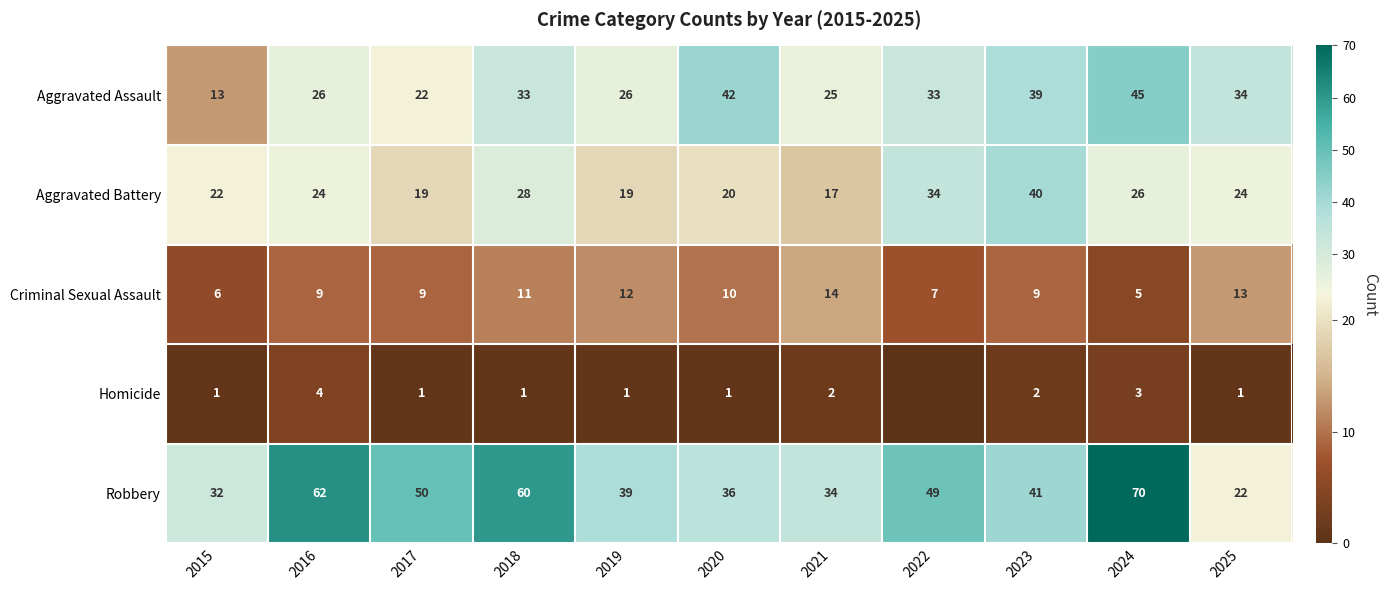

The Aggravated Assault series shows 39 at 2023. True or false?

True